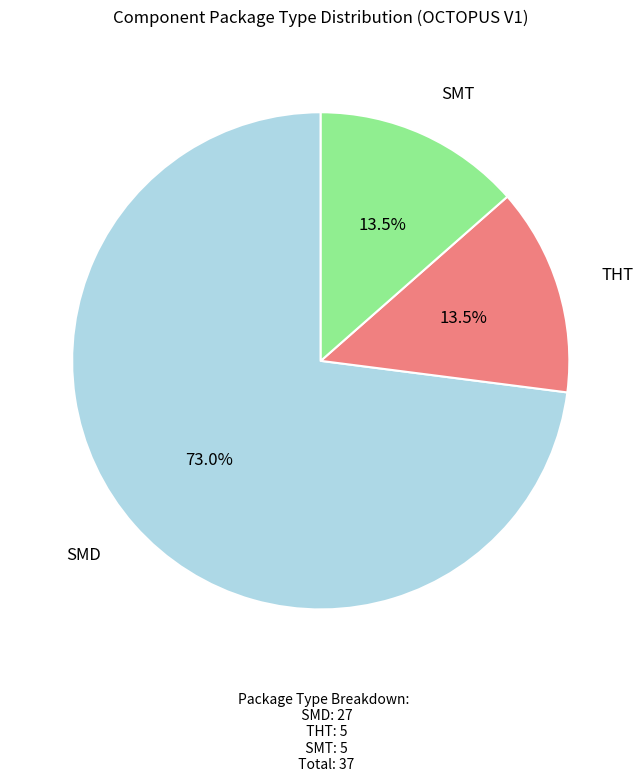

What percentage do THT and SMD together represent?

86.5%